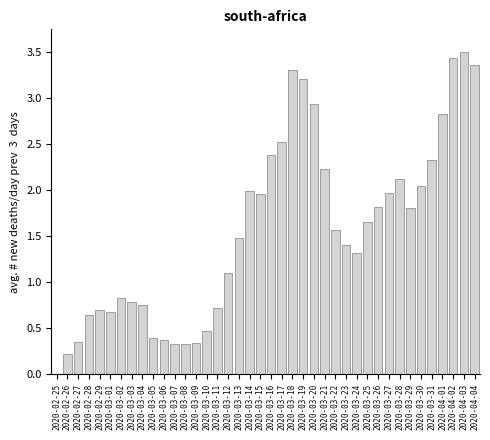

Approximately how many times larger is the value at 2020-03-19 compared to 2020-04-03?

0.9